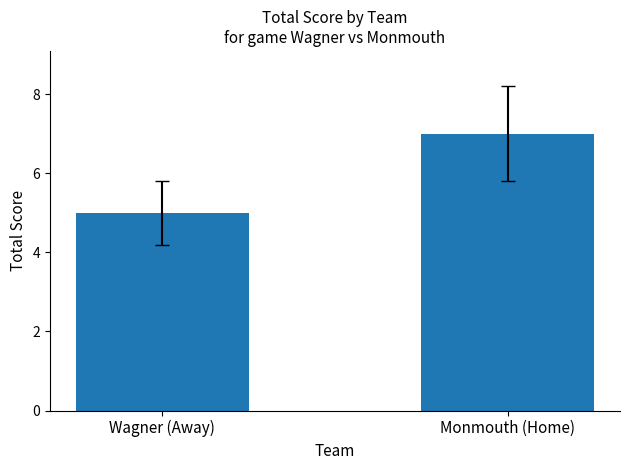

Count the values in the range 5 to 7.

2